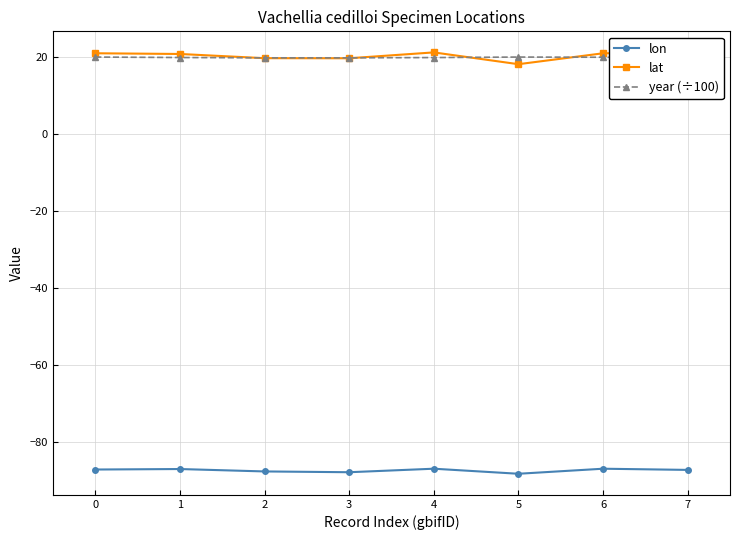

Is the value of lat at 7 greater than the value of lon at 1?

Yes